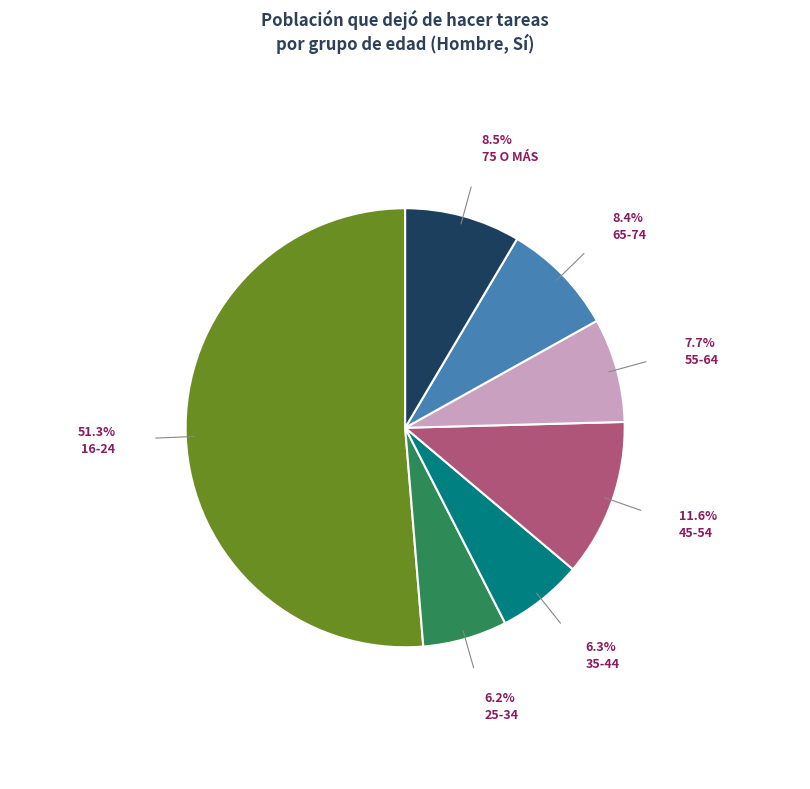

How many segments does this pie chart have?

7